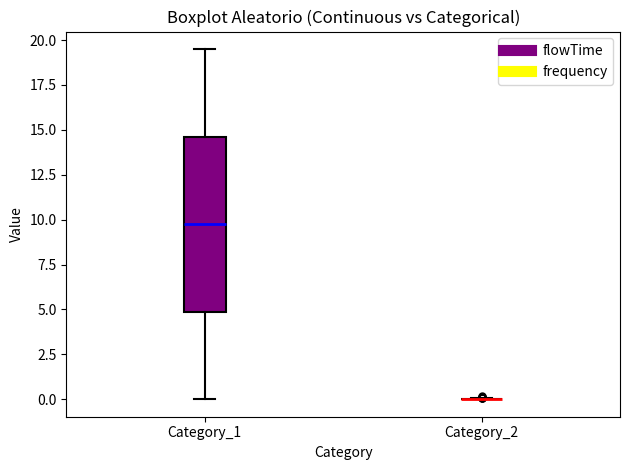

Reading left to right, transcribe this box plot: for each box, give where its median line is, the range the box spans, and where its two whiskers end, as read against the y-axis. The values are not printed on the chart, so give them approximately, as read against the axis.

Category_1: median 10.0, box 5.0 to 14.5, whiskers 0.0 to 19.5
Category_2: box collapsed to a line at 0.0, whiskers 0.0 to 0.0